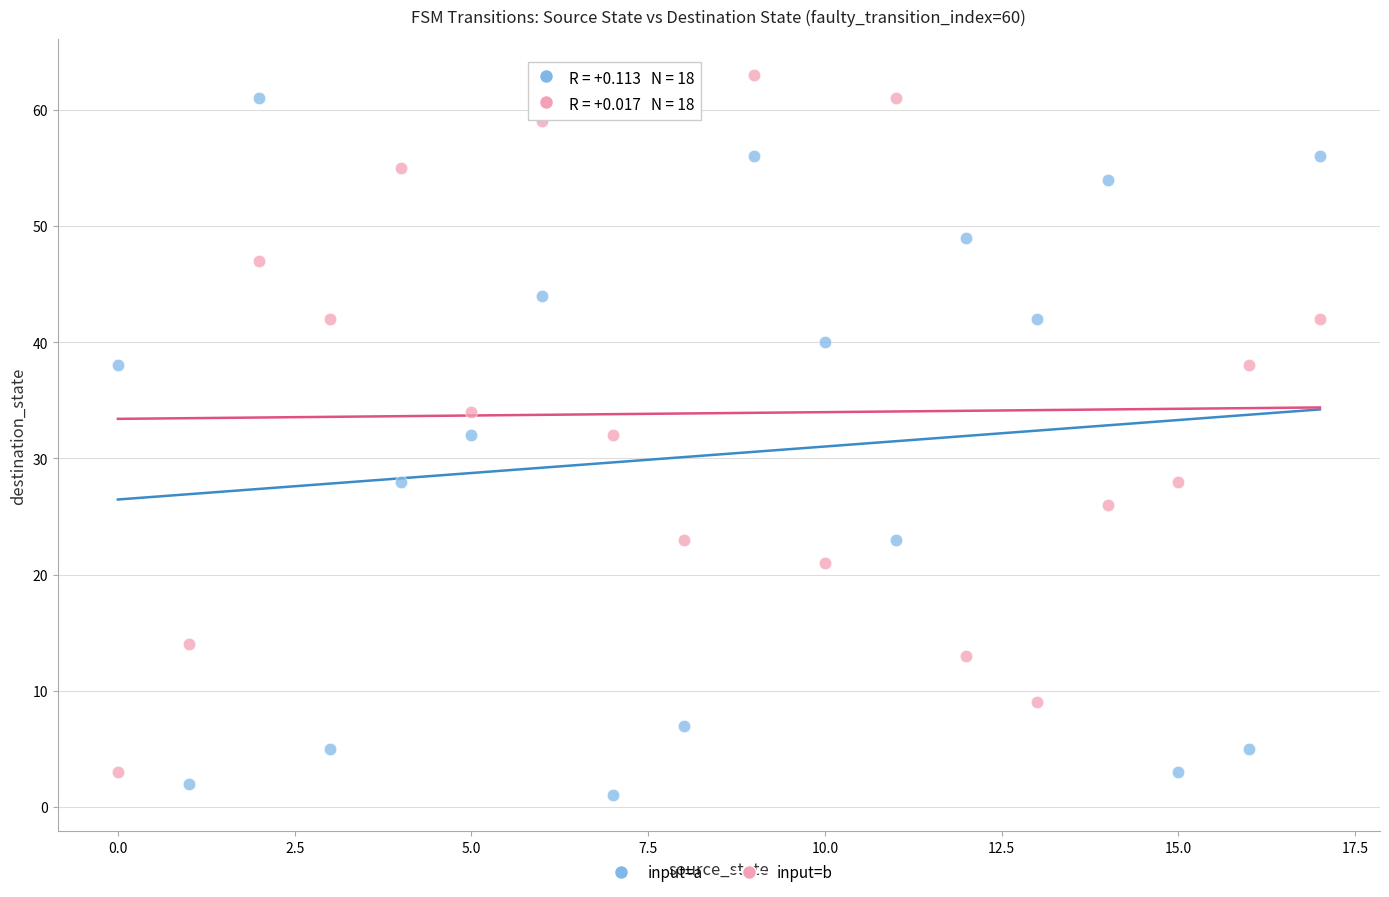

Across all data points, what is the range of Y values (max minus min)?

62